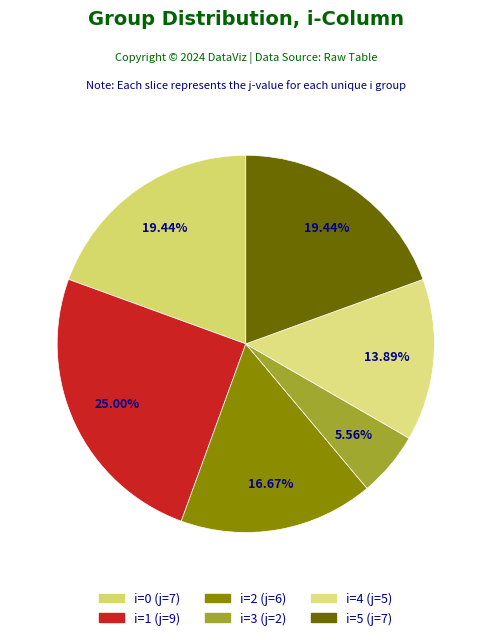

How many slices are in this pie chart?

6